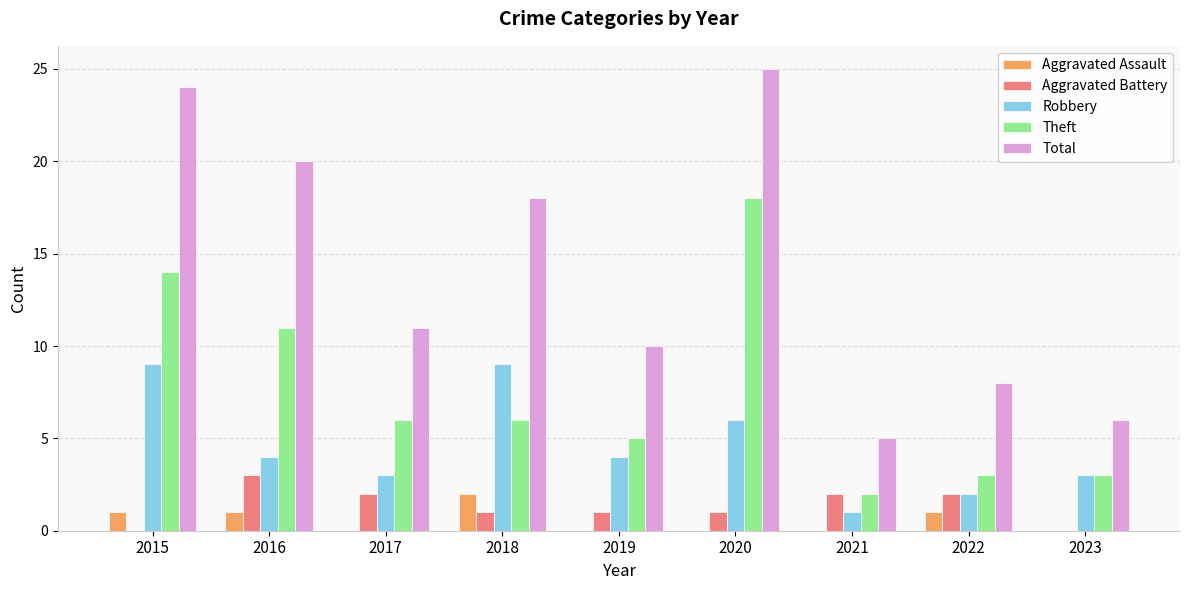

Is the value of Aggravated Battery at 2017 greater than the value of Robbery at 2019?

No